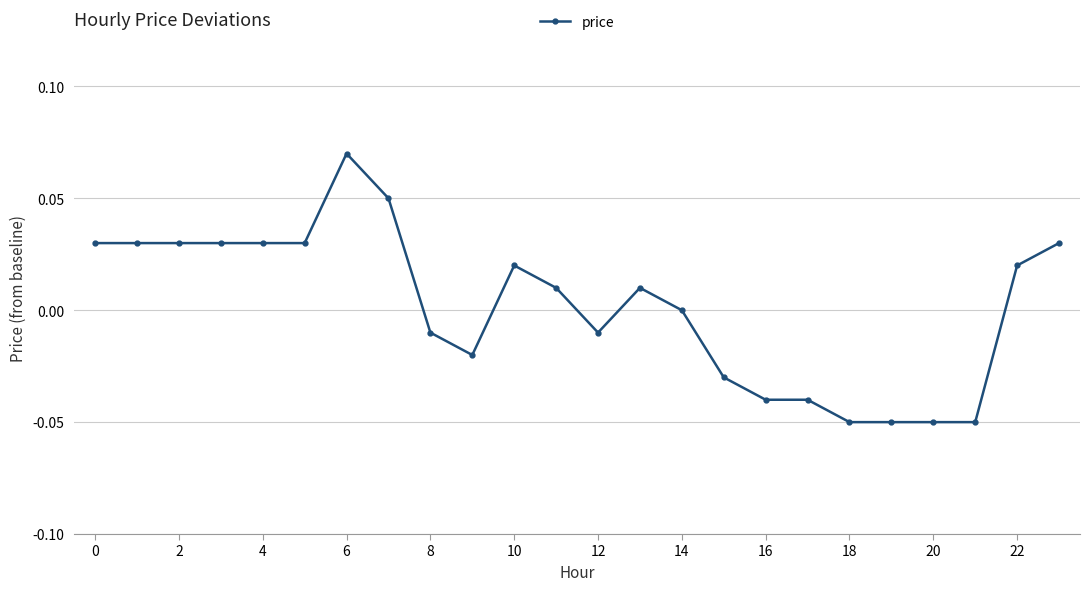

True or false: the data has more than 0 interior local peaks.

True